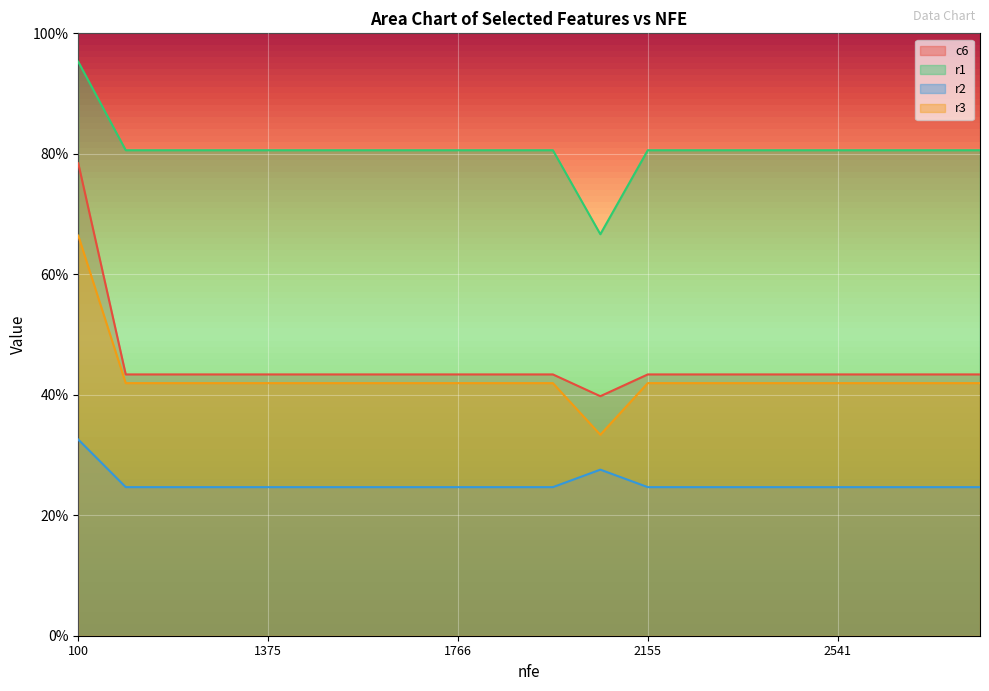

What is the total value across all series at 1472?

1.9